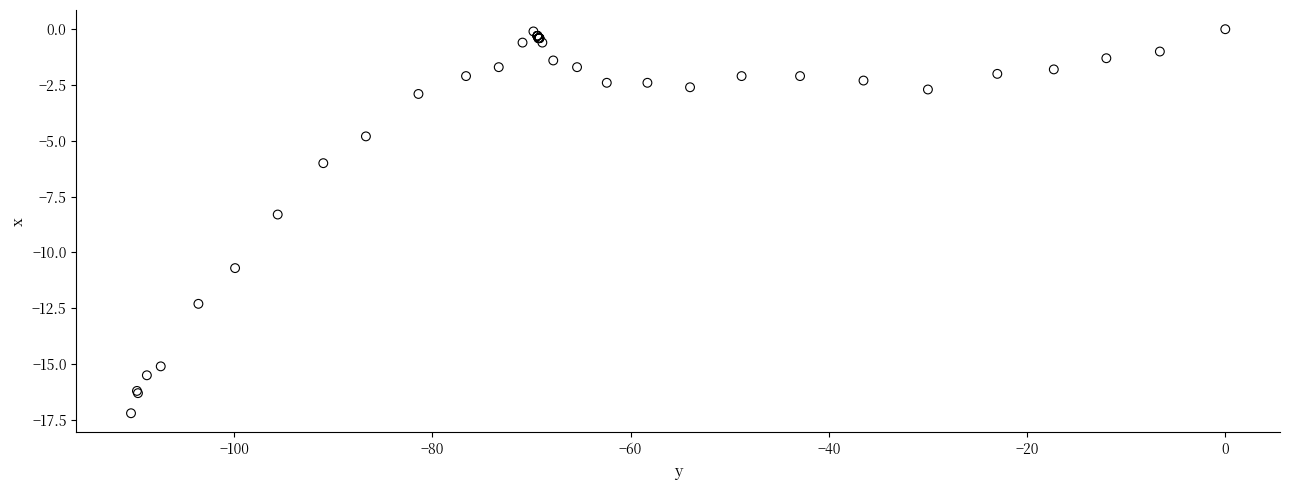

What Y value in the scatter plot is closest to -8?

-8.3